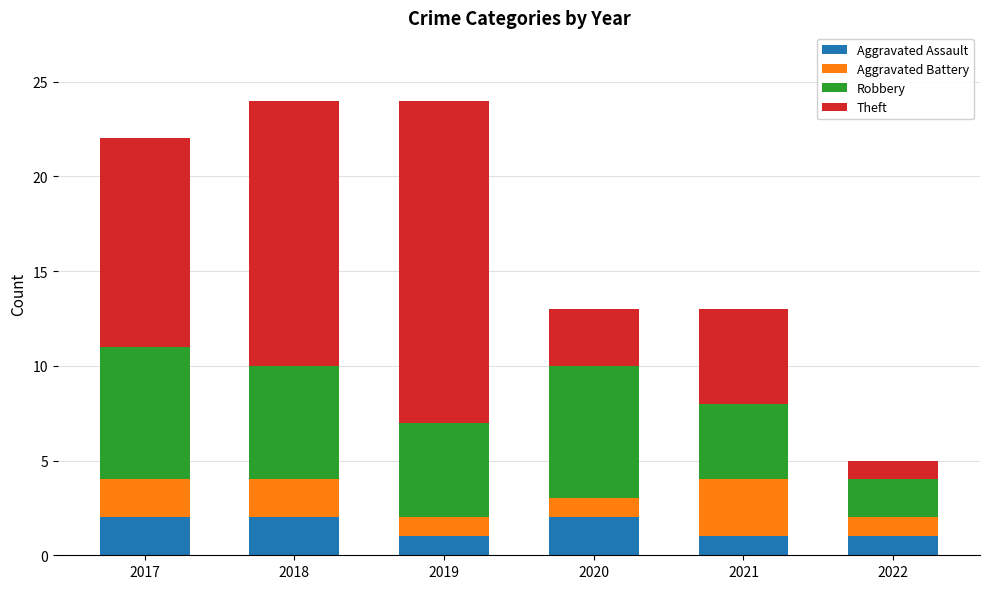

Are the bars horizontal?

No